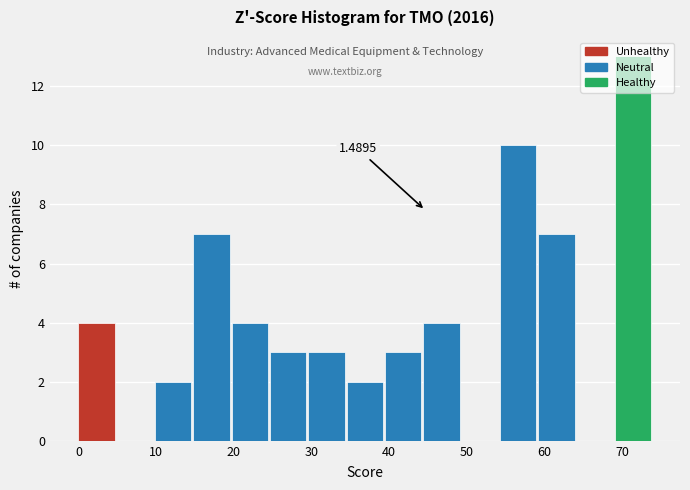

Over which range of the x-axis is the bar tallest?

69 to 74